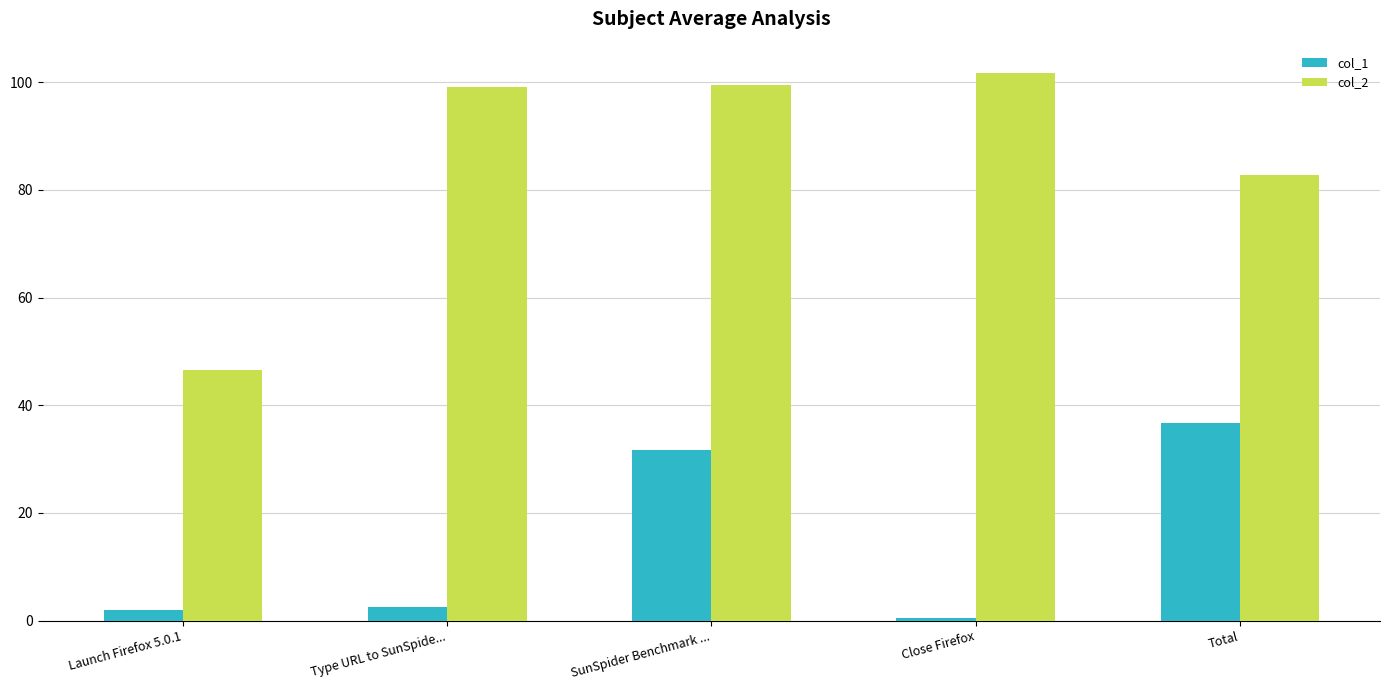

List the series in order of their peak value, lowest first.

col_1, col_2